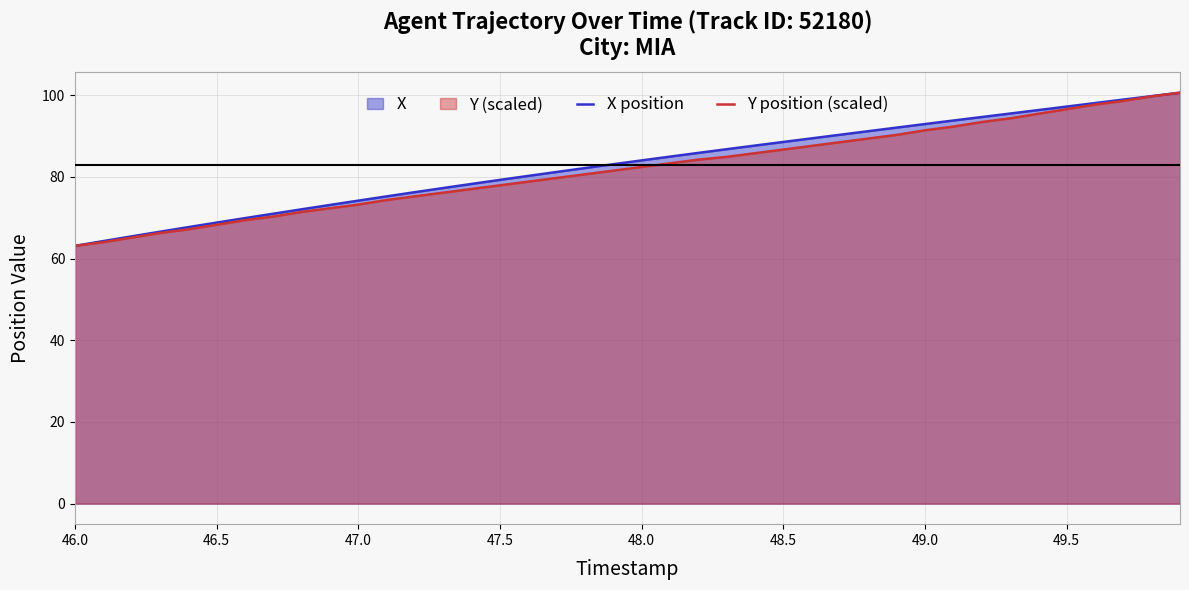

How many distinct data groups are displayed?

2